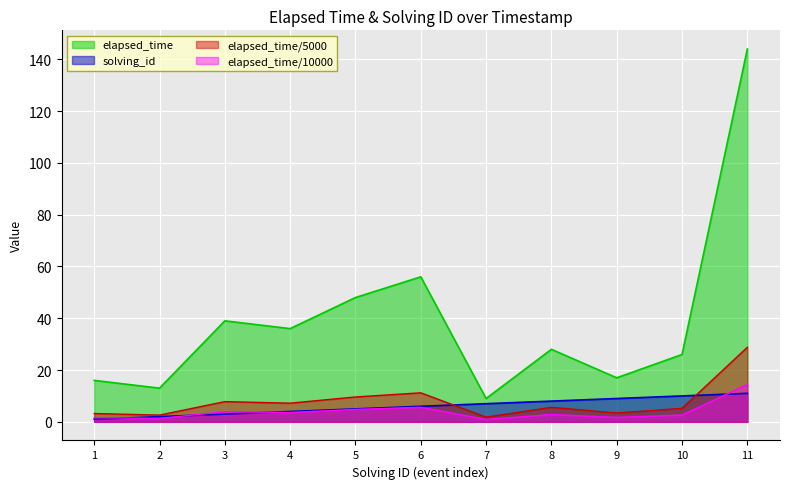

Does the chart display data point markers on the line(s)?

No